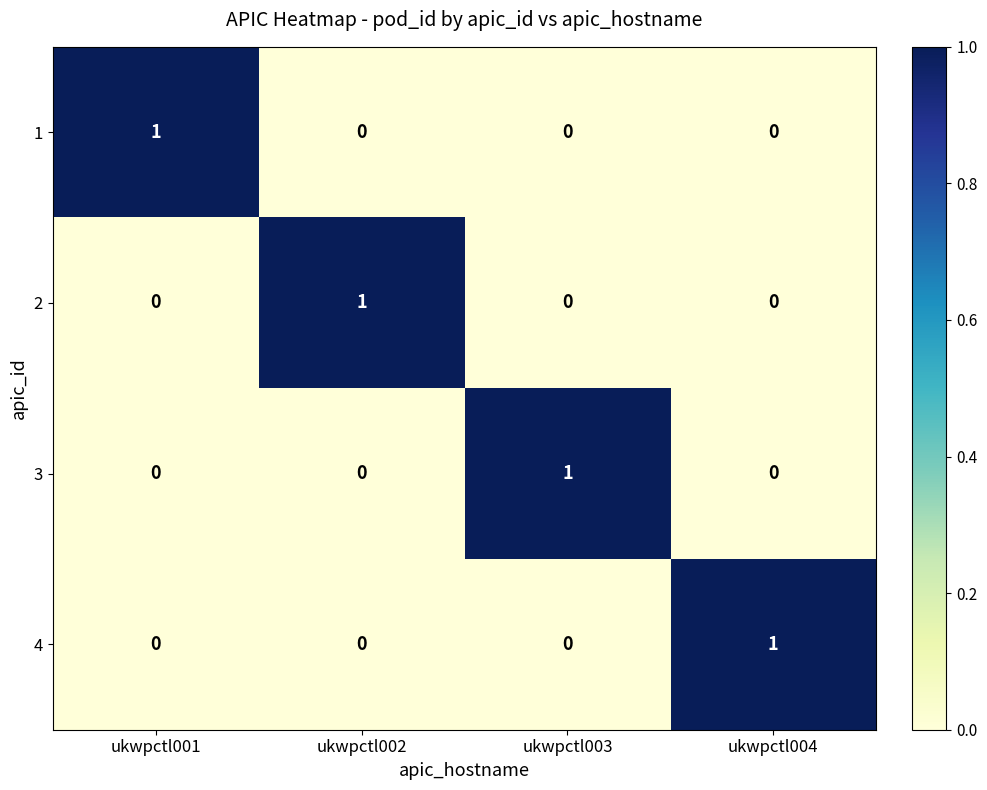

At how many categories does at least one series exceed 0?

4